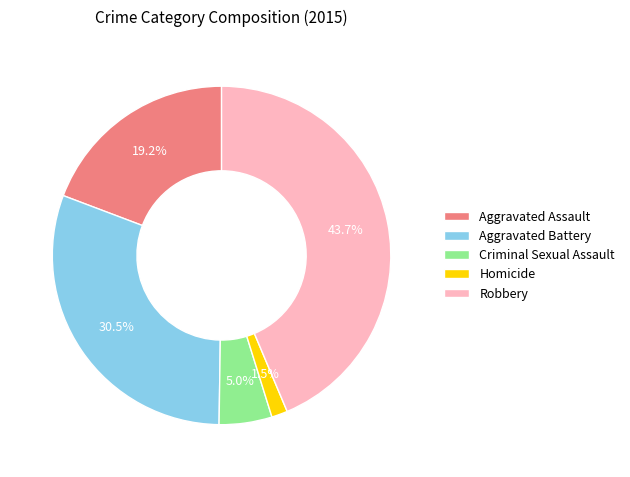

What is the largest slice in the pie chart?

Robbery